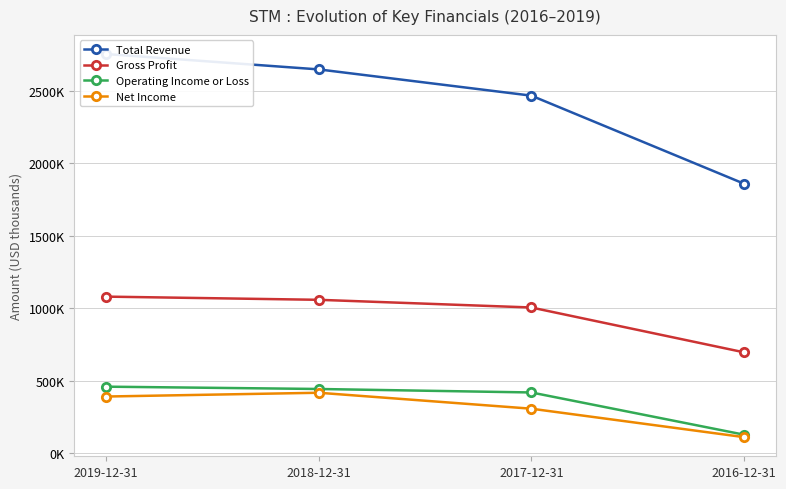

Reading left to right, list all the values displayed in this chart.

Total Revenue: 2019-12-31=2754000	2018-12-31=2648000	2017-12-31=2467000	2016-12-31=1860000
Gross Profit: 2019-12-31=1081000	2018-12-31=1059000	2017-12-31=1006000	2016-12-31=697000
Operating Income or Loss: 2019-12-31=460000	2018-12-31=444000	2017-12-31=420000	2016-12-31=129000
Net Income: 2019-12-31=392000	2018-12-31=418000	2017-12-31=308000	2016-12-31=112000